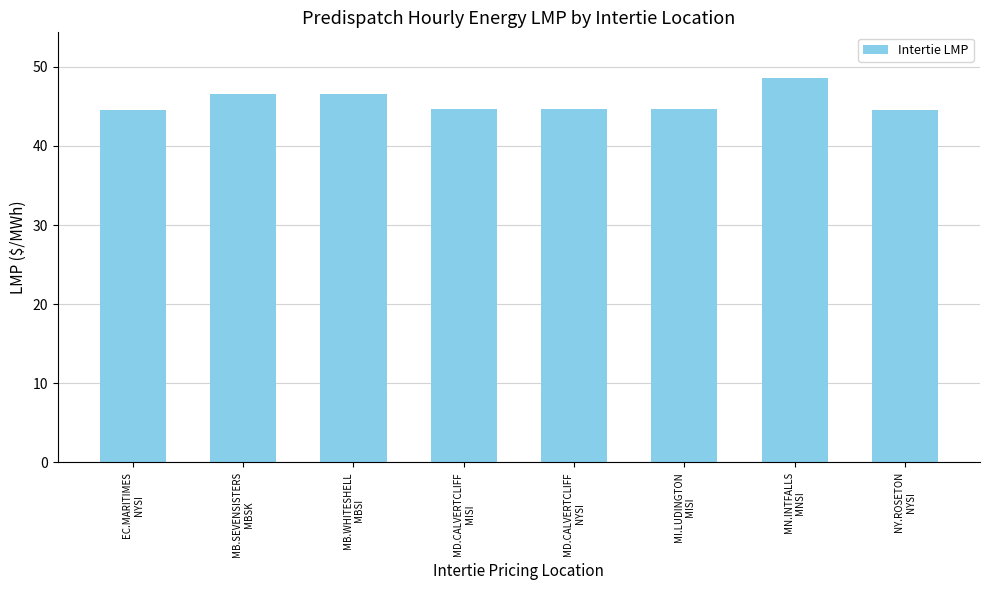

The value at MN.INTFALLS
MNSI is 48.5. True or false?

True